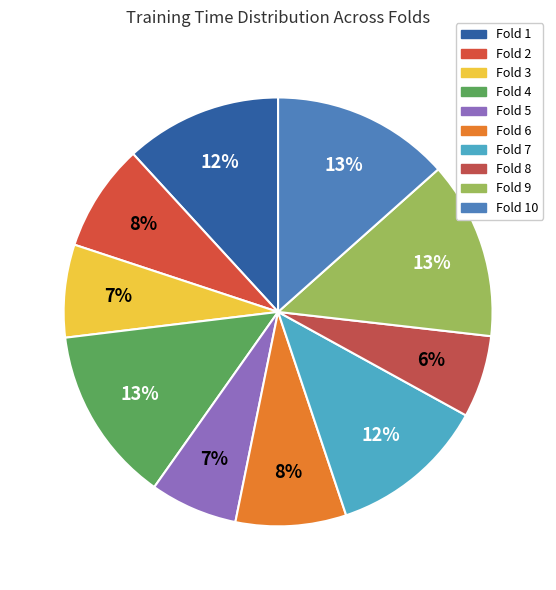

Rank the categories by value from highest to lowest.

Fold 10, Fold 9, Fold 4, Fold 7, Fold 1, Fold 6, Fold 2, Fold 3, Fold 5, Fold 8